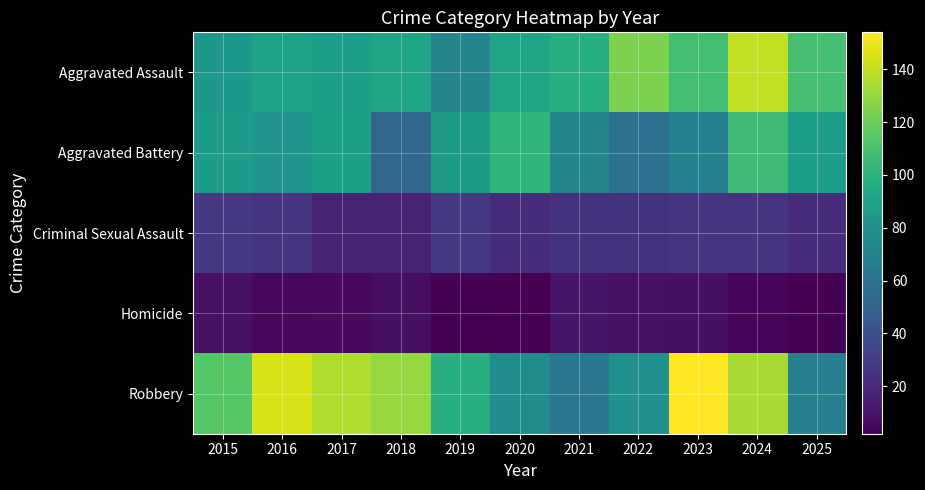

Between 2025 and 2016, which is larger?

2025